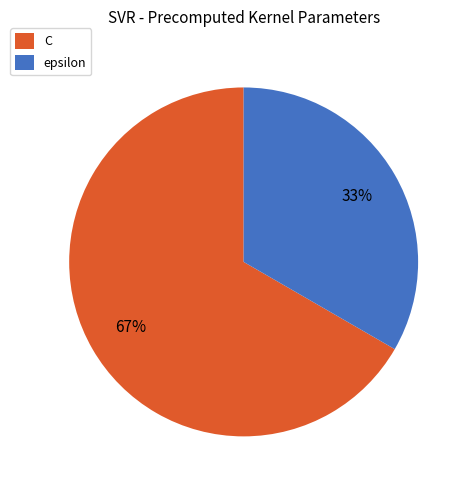

To the nearest percent, what portion does epsilon represent?

33%